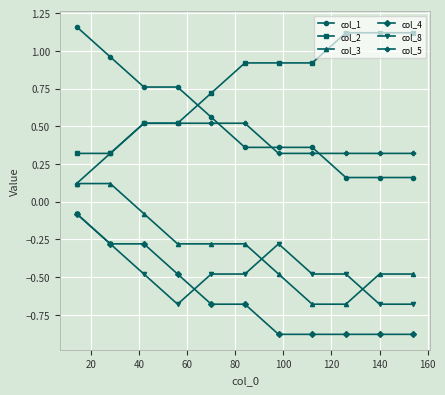

What is the value of the col_3 point at the 4th from the left?

-0.3